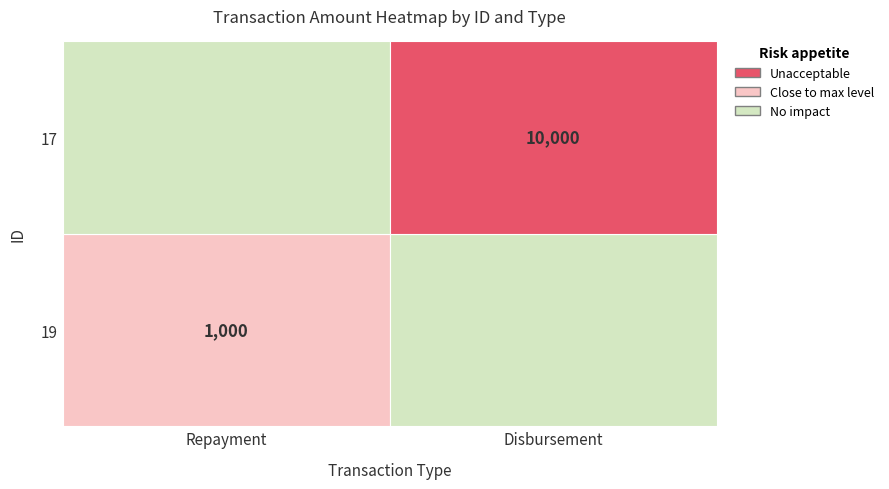

Reading right to left, extract all data points from this chart.

19: 0	1000
17: 10000	0